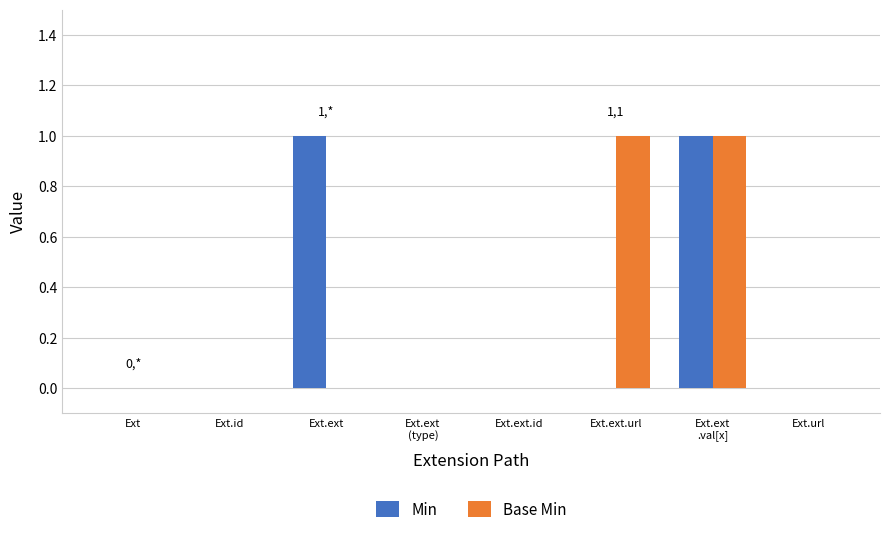

Reading right to left, what are all the values shown in this chart?

Min: Ext.url=0	Ext.ext
.val[x]=1	Ext.ext.url=0	Ext.ext.id=0	Ext.ext
(type)=0	Ext.ext=1	Ext.id=0	Ext=0
Base Min: Ext.url=0	Ext.ext
.val[x]=1	Ext.ext.url=1	Ext.ext.id=0	Ext.ext
(type)=0	Ext.ext=0	Ext.id=0	Ext=0